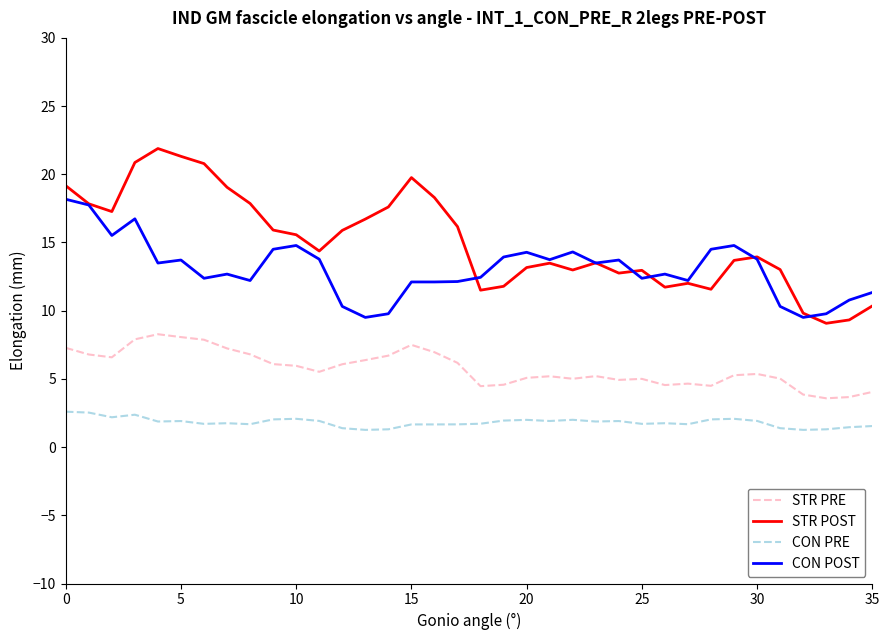

Which series has the largest range (max minus min)?

STR POST